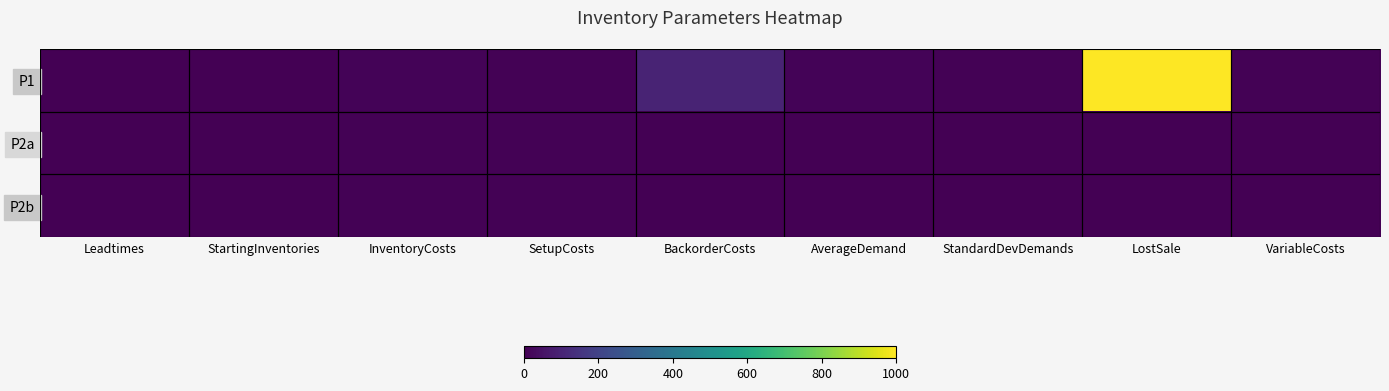

Which series has the widest spread of values?

P1